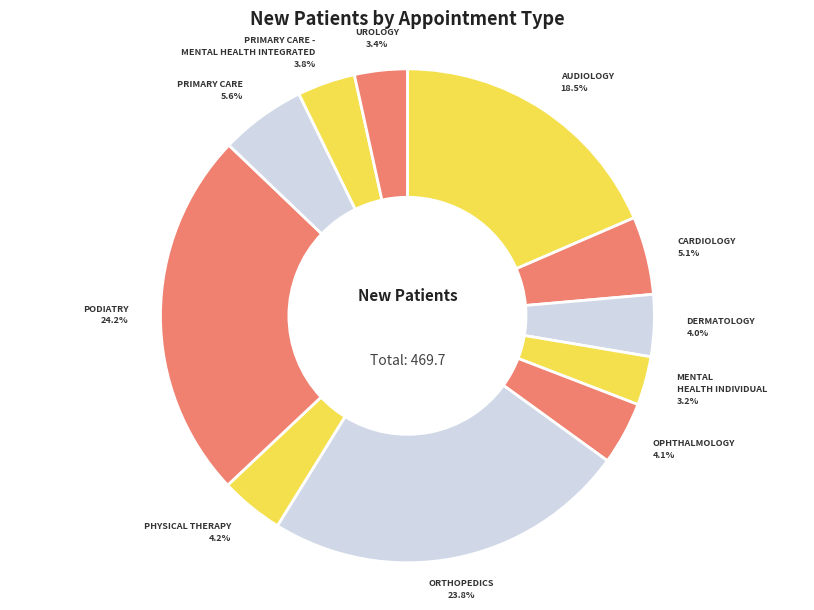

Count the number of slices in the pie.

11